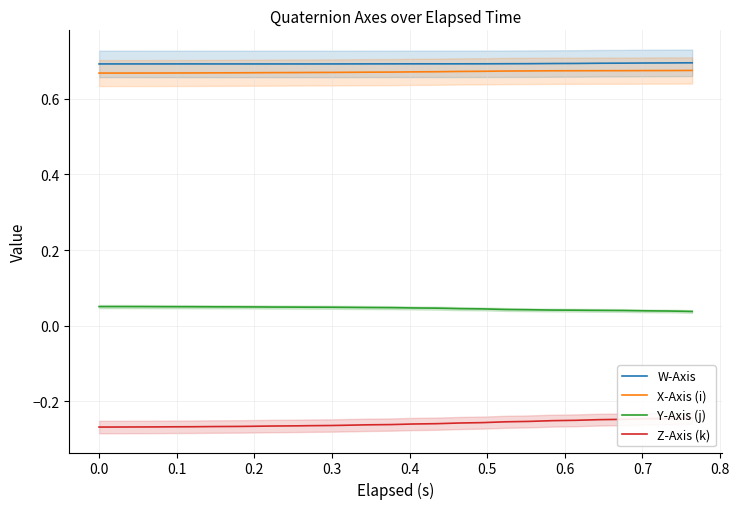

True or false: X-Axis (i) and Y-Axis (j) cross at least once.

False